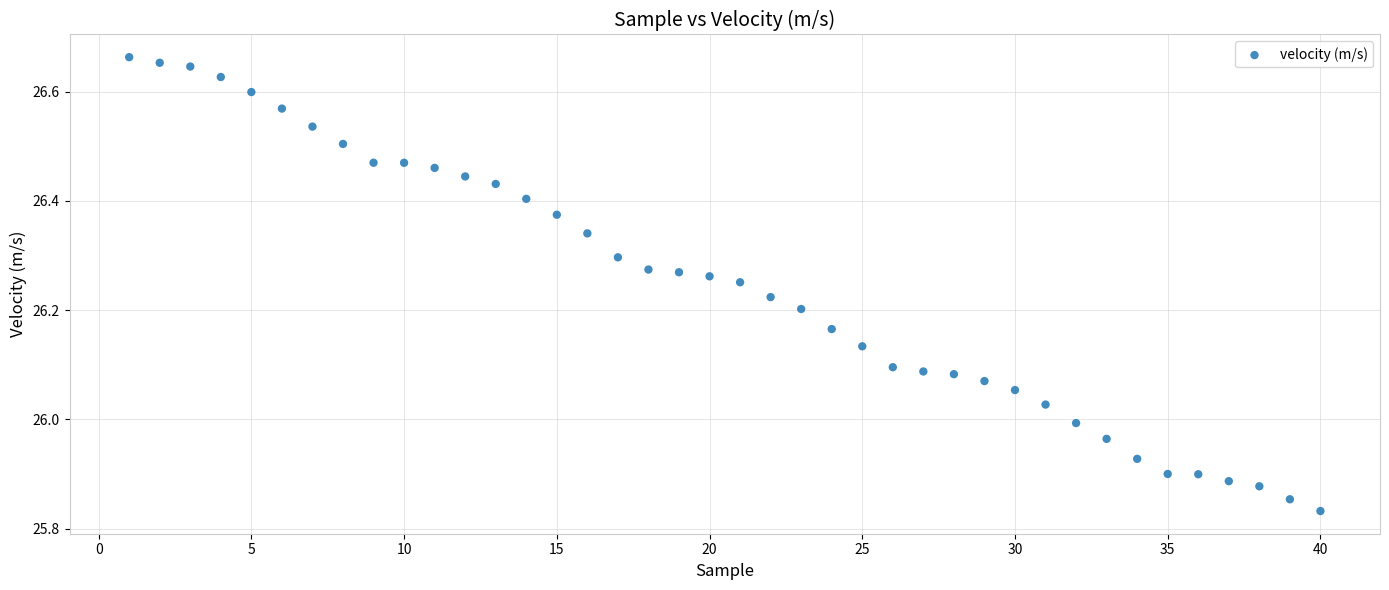

What is the range of Y values (max minus min)?

0.8